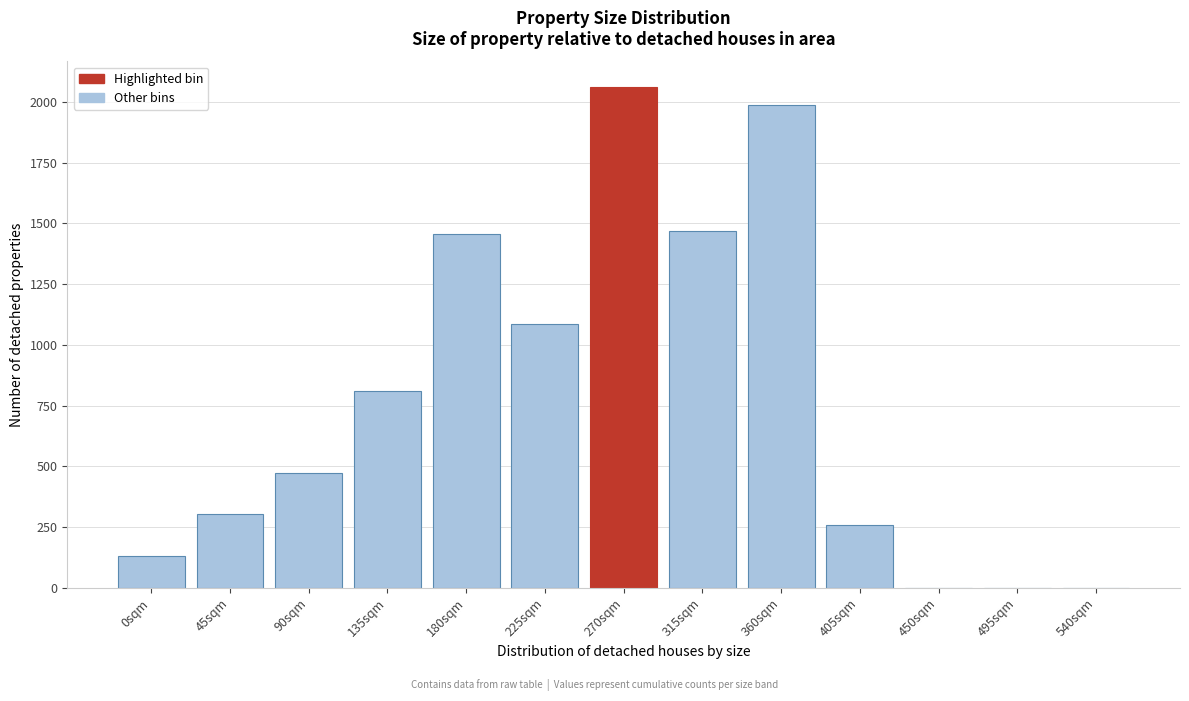

Reading left to right, what are all the values shown in this chart?

0sqm=130.6	45sqm=303.0	90sqm=473.0	135sqm=812.4	180sqm=1458.0	225sqm=1084.8	270sqm=2063.5	315sqm=1469.3	360sqm=1988.2	405sqm=258.2	450sqm=0.0	495sqm=0.0	540sqm=0.0